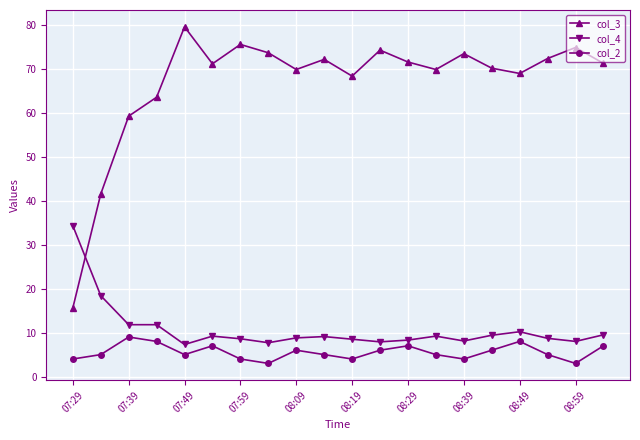

In col_3, how many points are higher than both neighbors (excluding endpoints)?

6